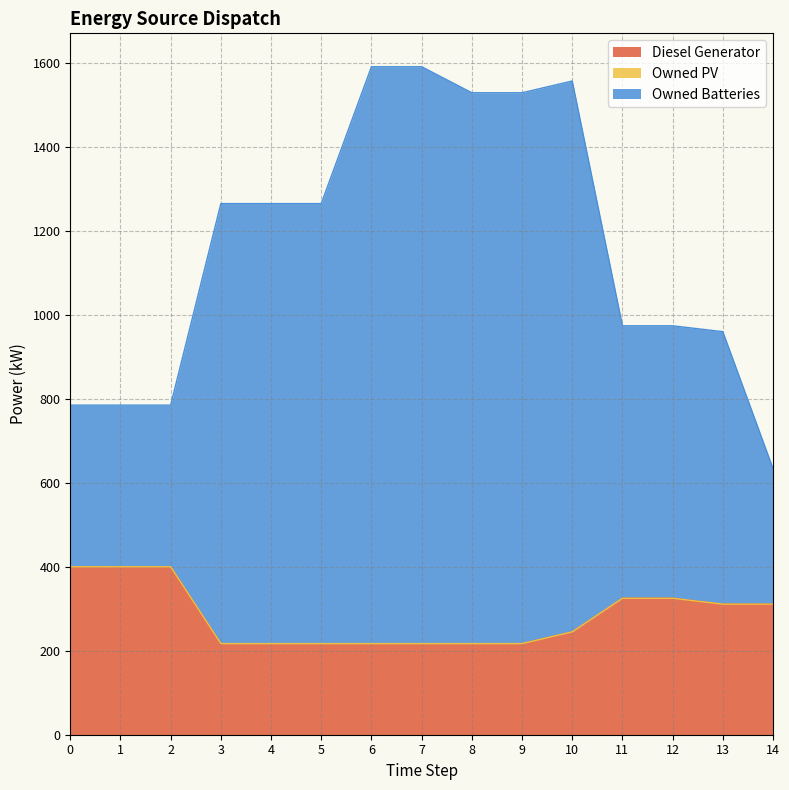

Is it true that Diesel Generator equals 400 at 0?

True